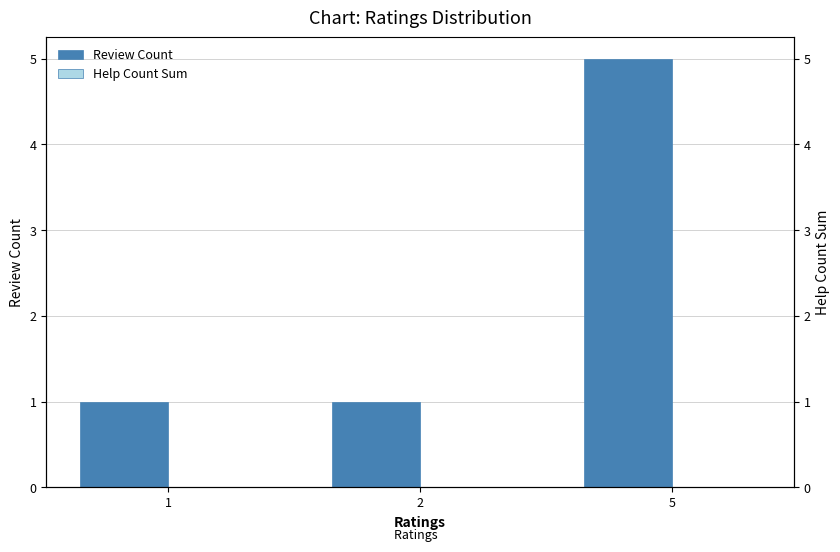

True or false: Review Count has a value of 1 at 2.

True